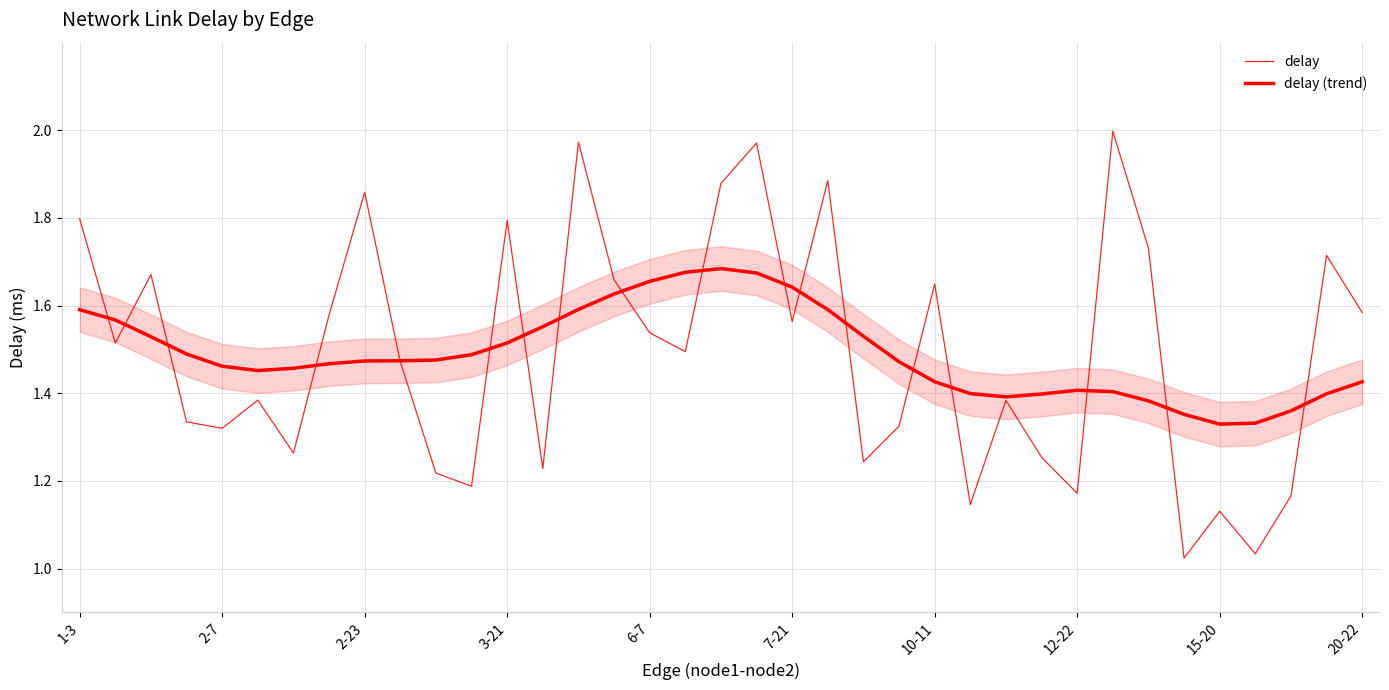

At which category is the sum across all series the highest?

19